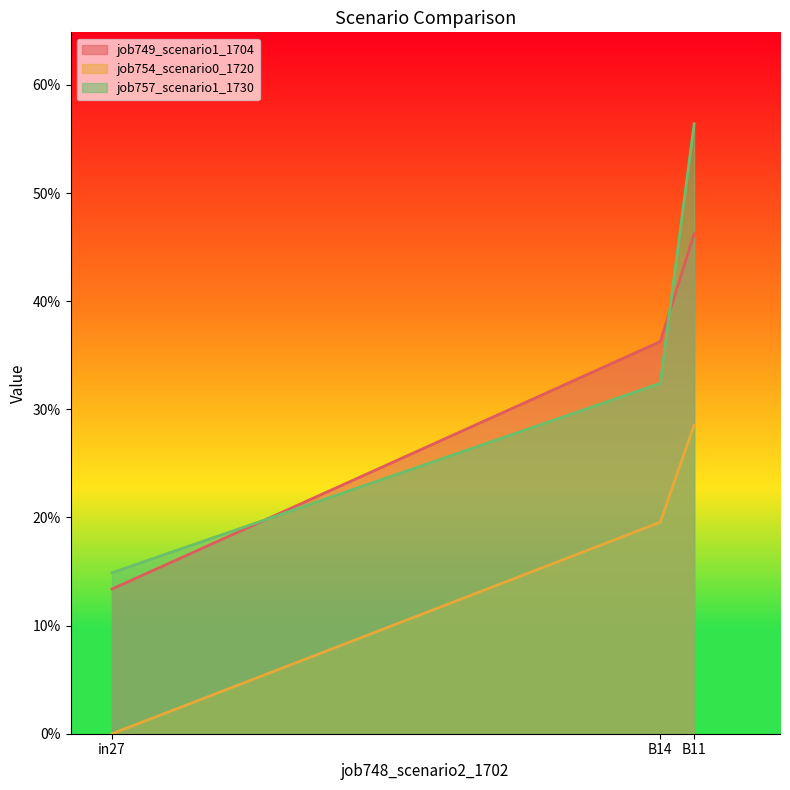

List the series in order of their peak value, highest first.

job757_scenario1_1730, job749_scenario1_1704, job754_scenario0_1720